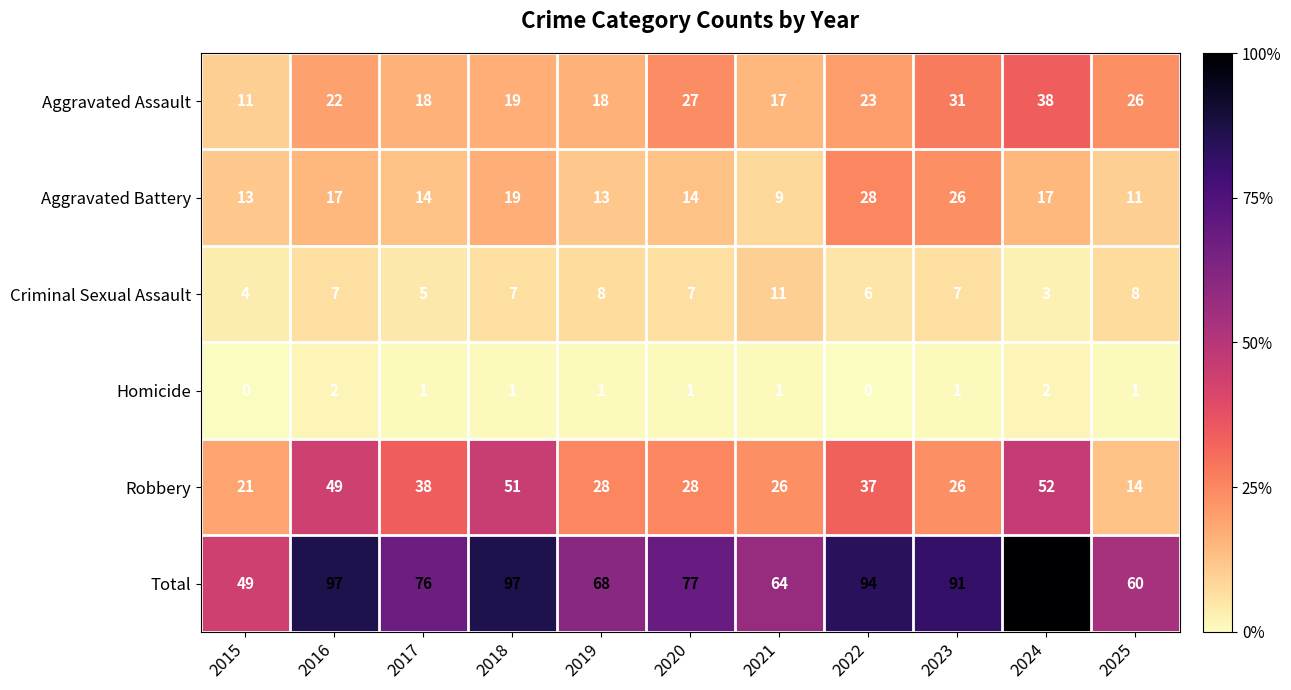

Is it true that Aggravated Assault equals 45 at 2023?

False